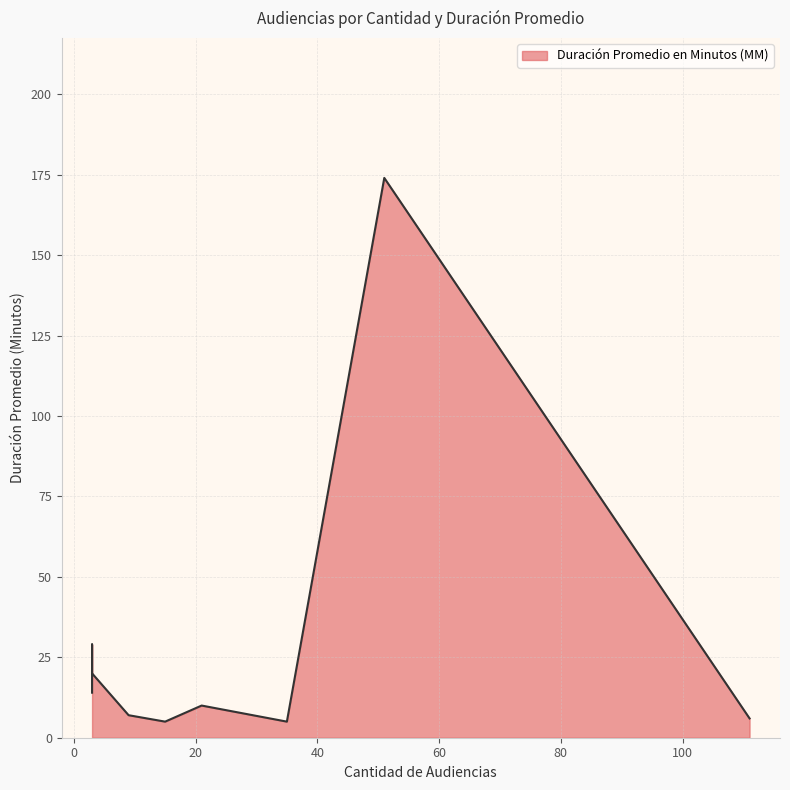

What is the change in value from 35 to 3?

+24